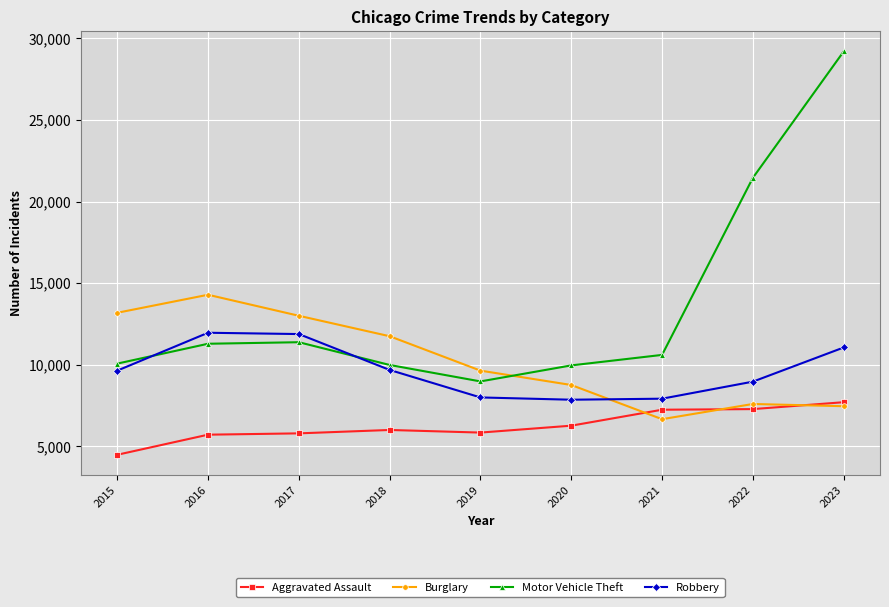

How many data points in Burglary are less than 9638?

4